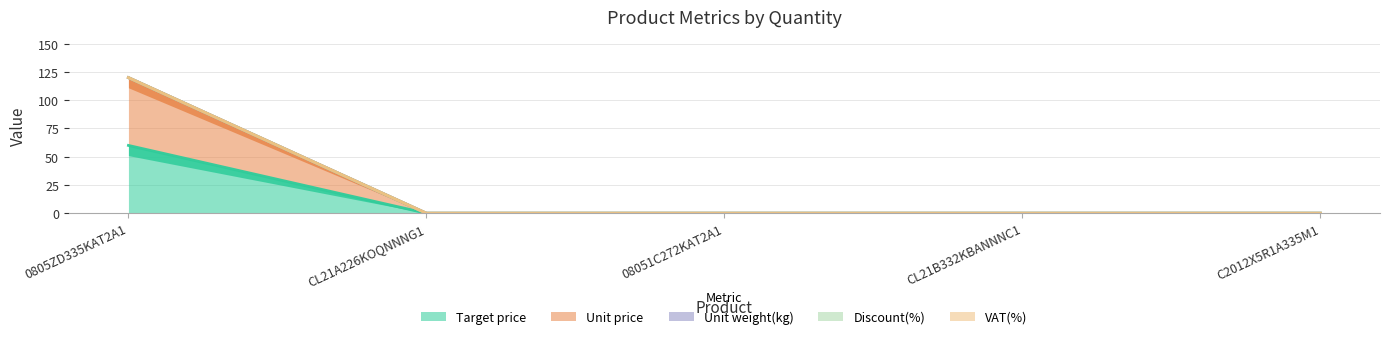

At how many categories does at least one series exceed 7?

1